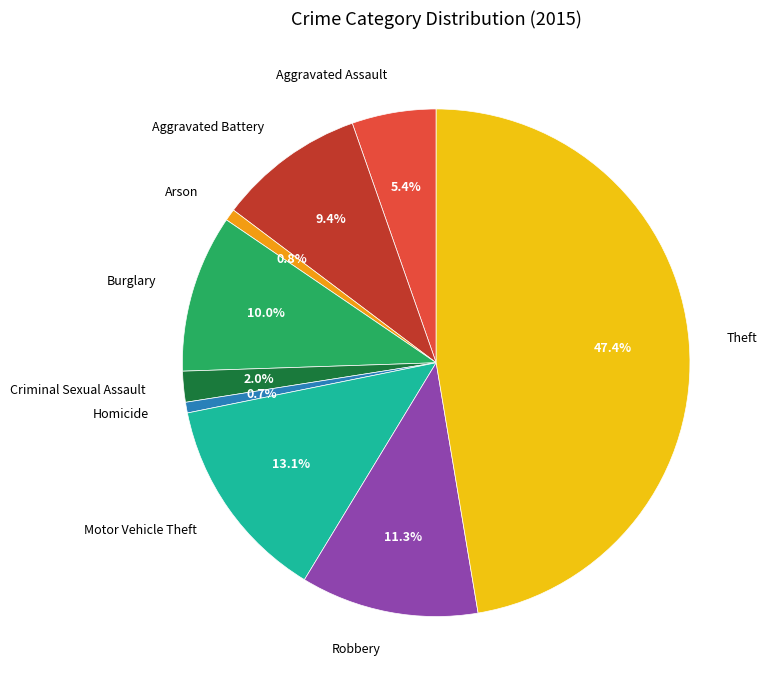

To the nearest percent, what percentage of the pie is Burglary?

10%